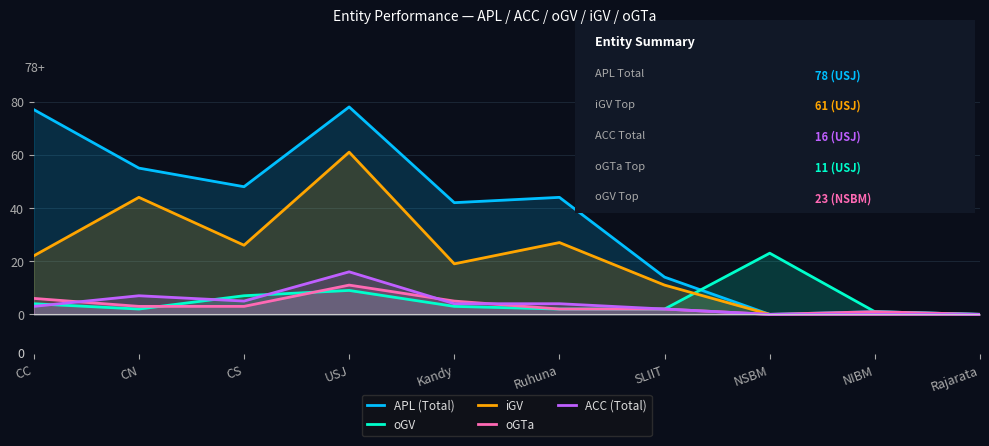

Rank the categories by iGV value from highest to lowest.

USJ, CN, Ruhuna, CS, CC, Kandy, SLIIT, NSBM, NIBM, Rajarata